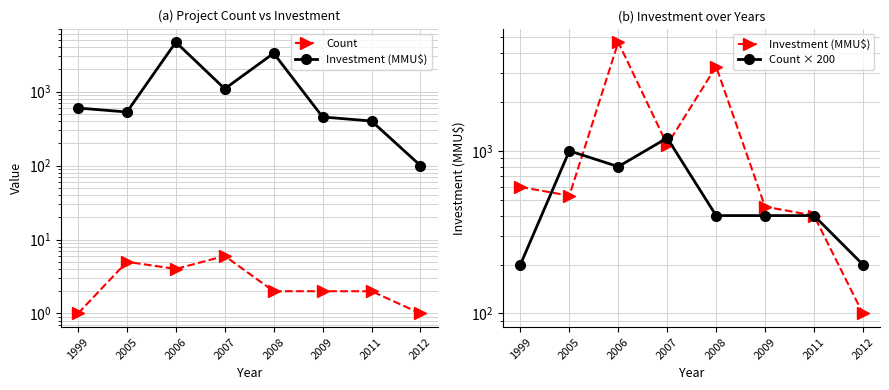

How many Count × 200 values are between 400 and 1000?

5